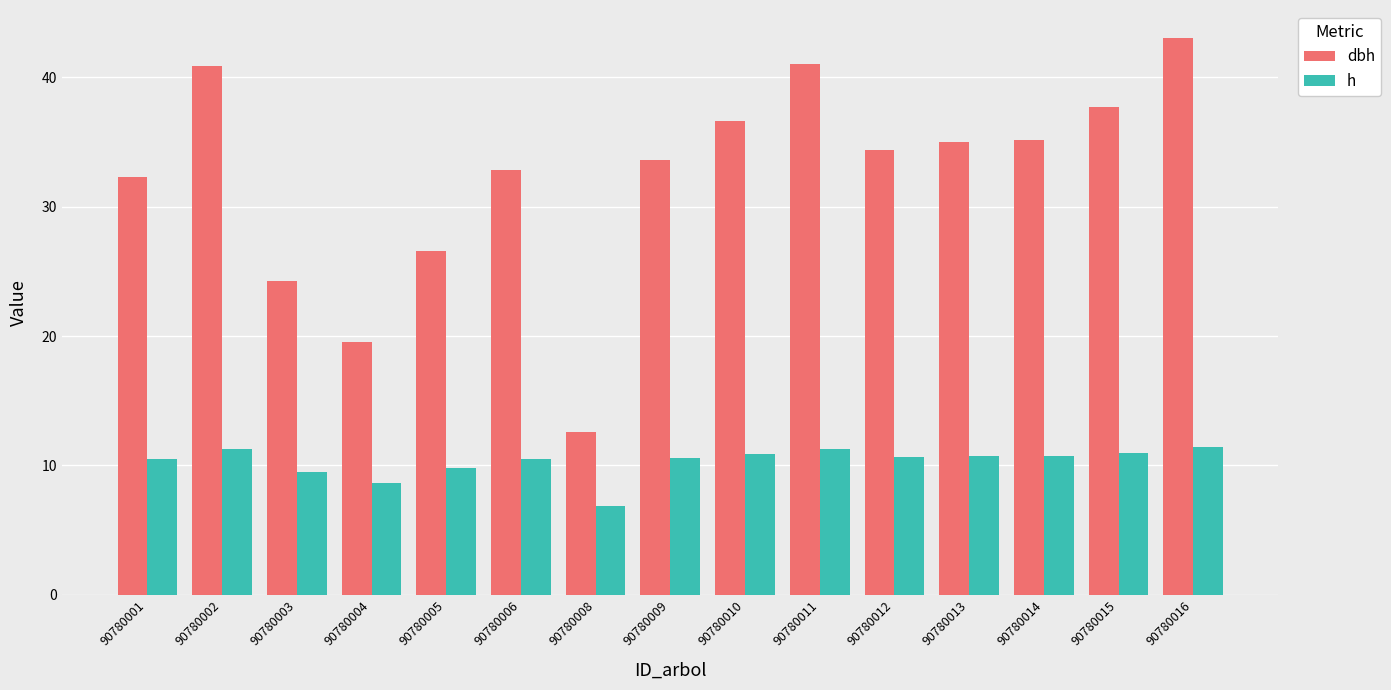

Rank the series at 90780015 from lowest to highest value.

h, dbh